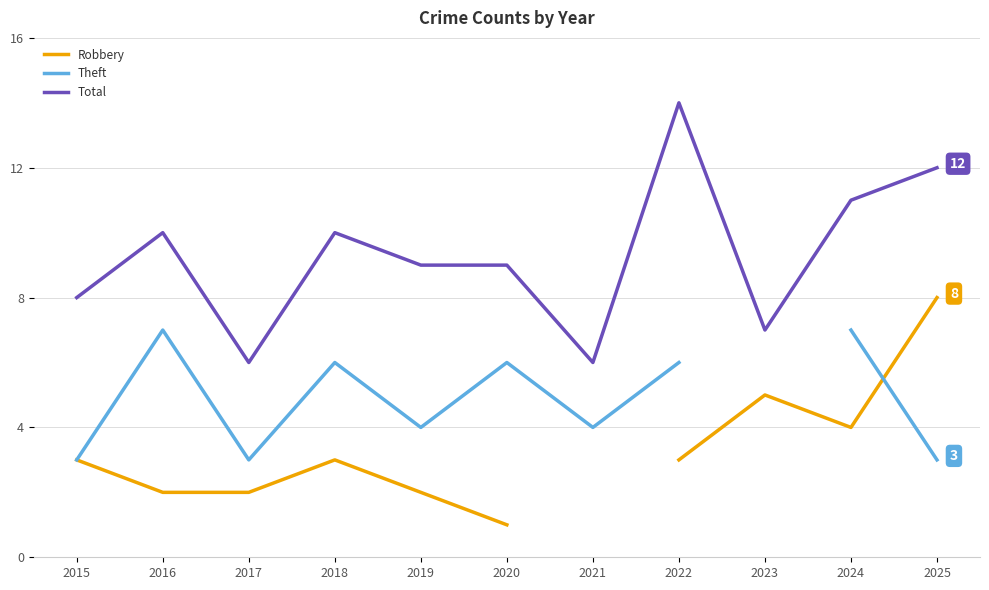

True or false: Robbery has a value of 0.3 at 2020.

False